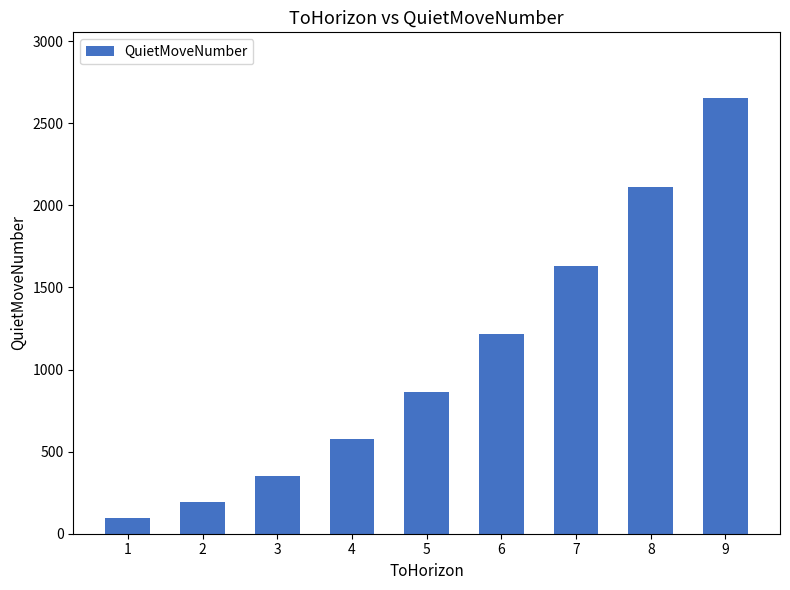

Reading left to right, extract all data points from this chart.

96	192	352	576	864	1216	1632	2112	2656